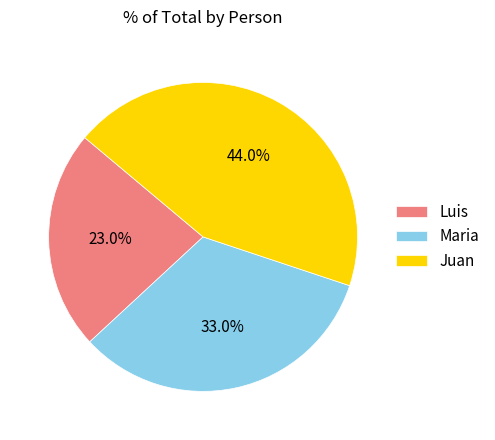

What percentage is NOT represented by Maria?

67.0%